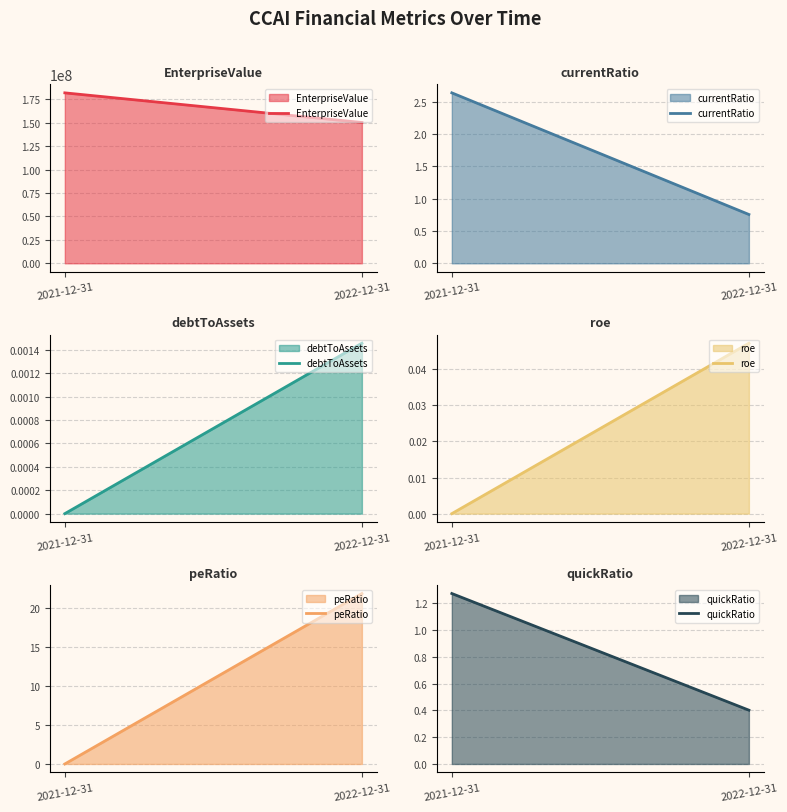

Reading left to right, transcribe all the data shown in this chart.

EnterpriseValue: 181787081.3	150192424.0
currentRatio: 2.6	0.8
debtToAssets: 0.0	0.0
roe: 0.0	0.0
peRatio: 0.0	21.8
quickRatio: 1.3	0.4